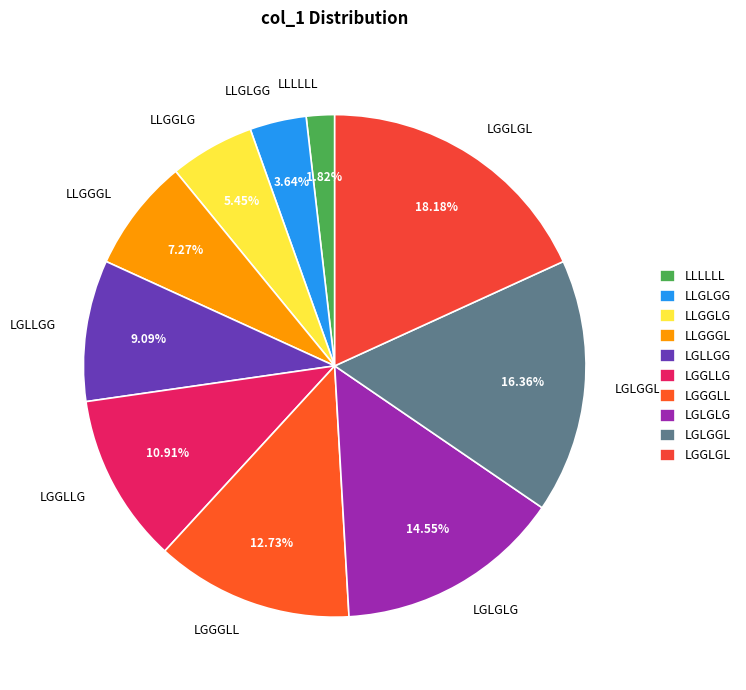

To the nearest percent, what is the combined percentage of LGLGGL and LGGLGL?

35%